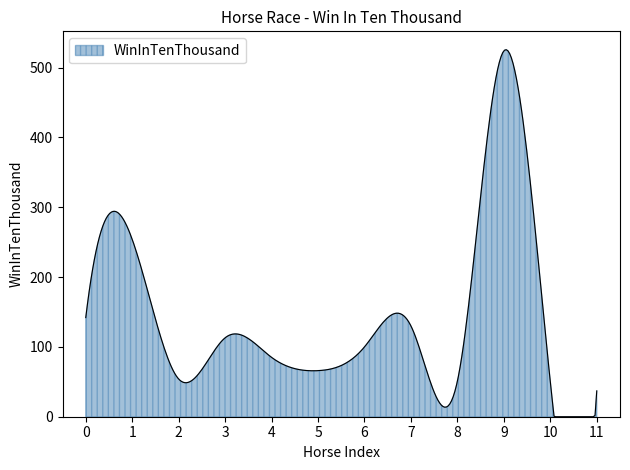

What is the difference between the maximum and minimum values?

525.7